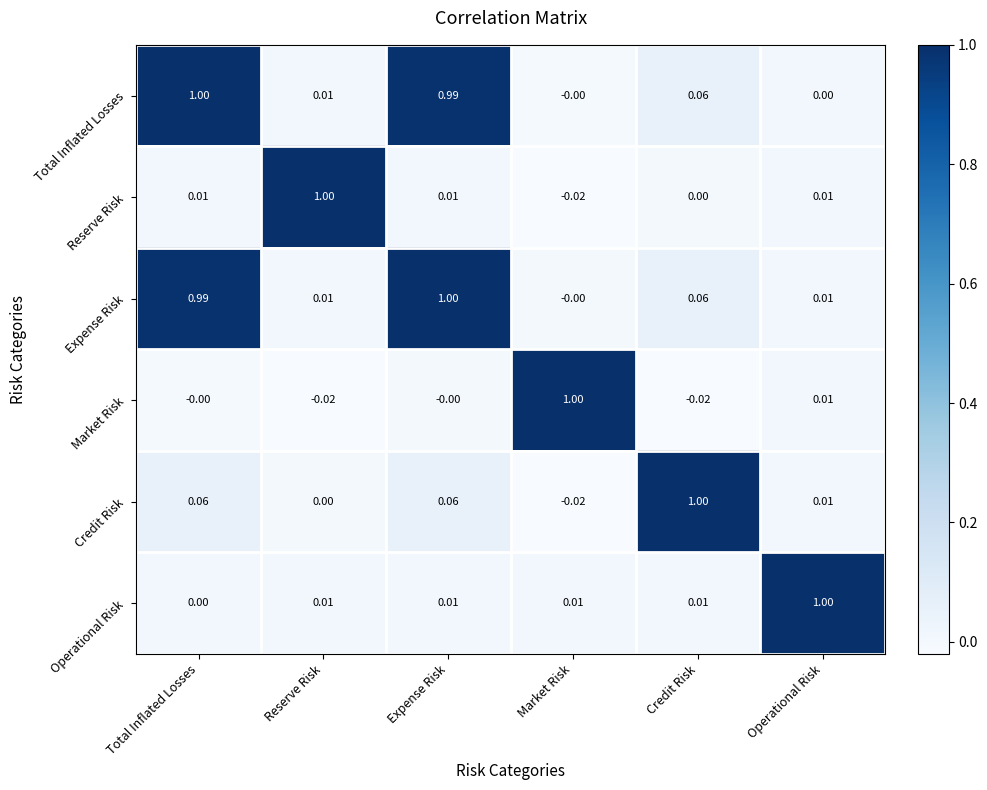

Which category has the lowest value in the Expense Risk series?

Market Risk